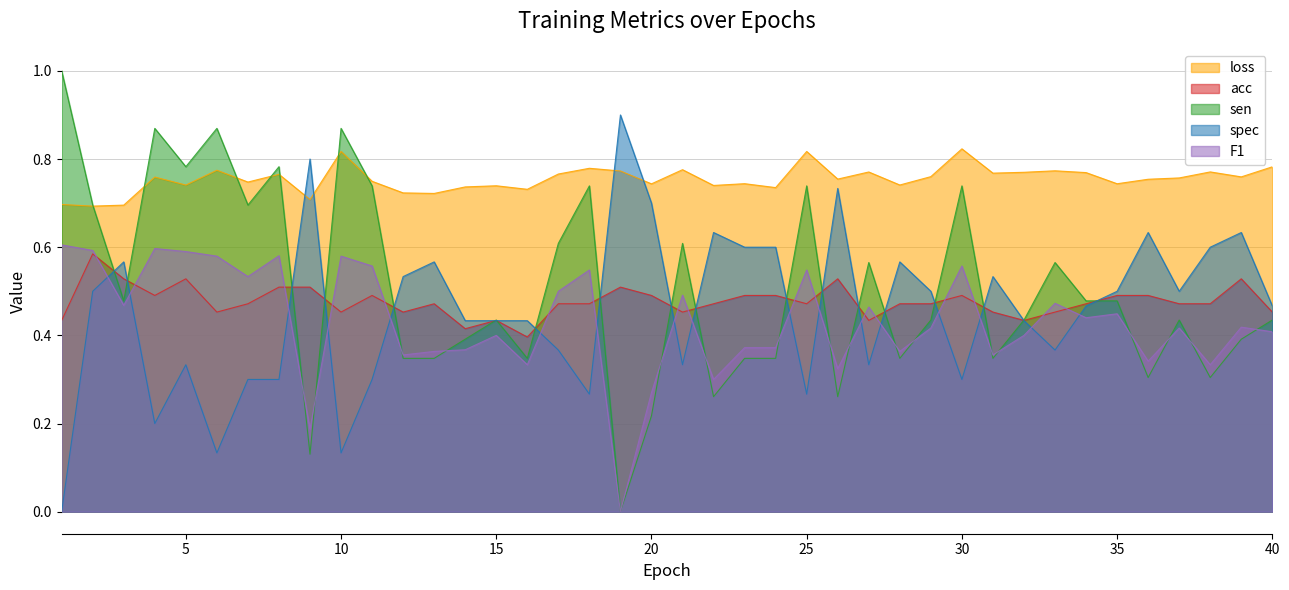

How many data points does each series have?

40